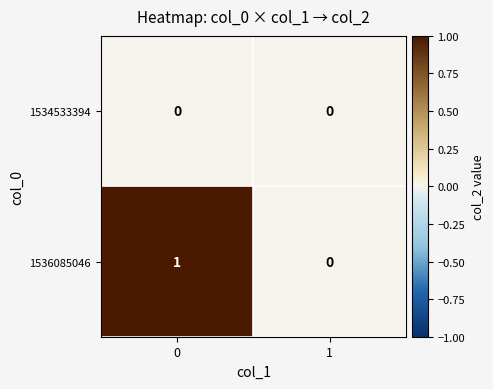

Which series has the largest total across all categories?

1536085046